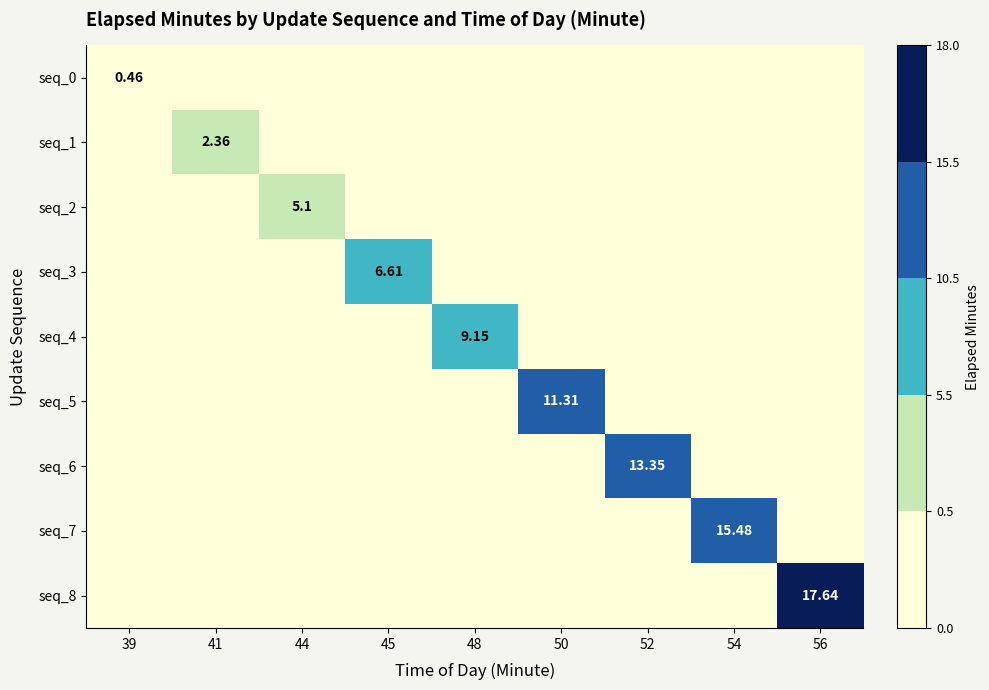

Which has a higher value, 50 or 48?

50